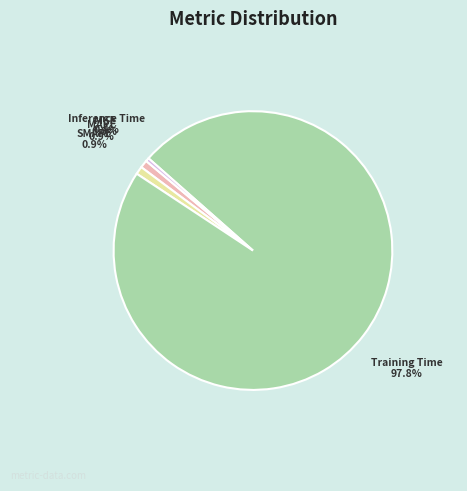

Which has a higher value, Inference Time or Training Time?

Training Time